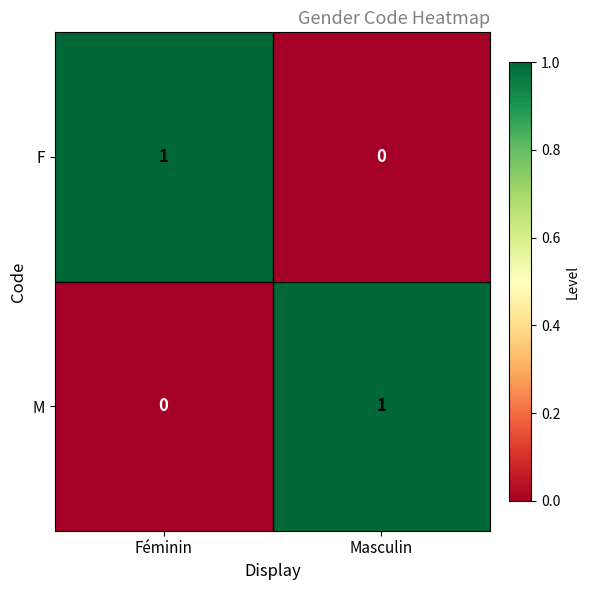

Reading right to left, extract all data points from this chart.

F: Masculin=0	Féminin=1
M: Masculin=1	Féminin=0